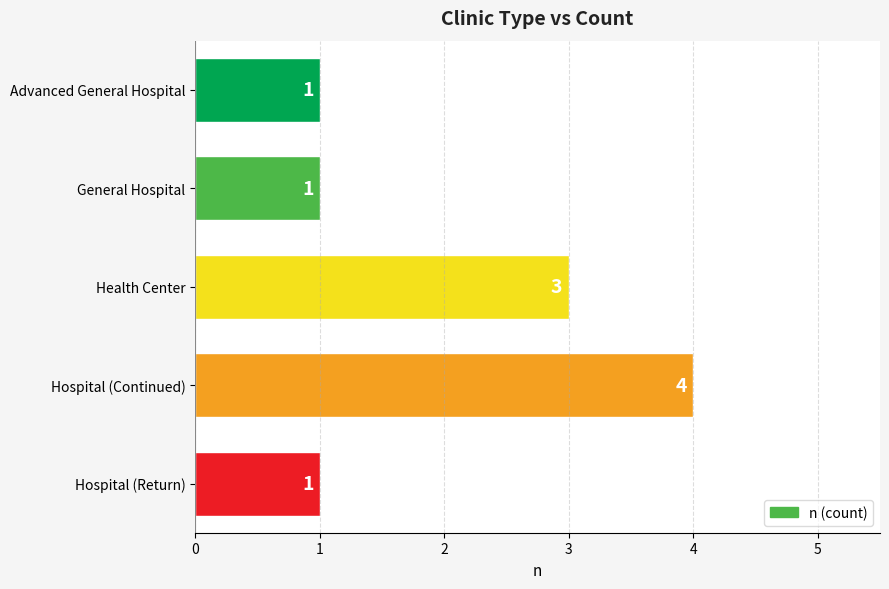

What is the sum of the values at Hospital (Continued) and Advanced General Hospital?

5